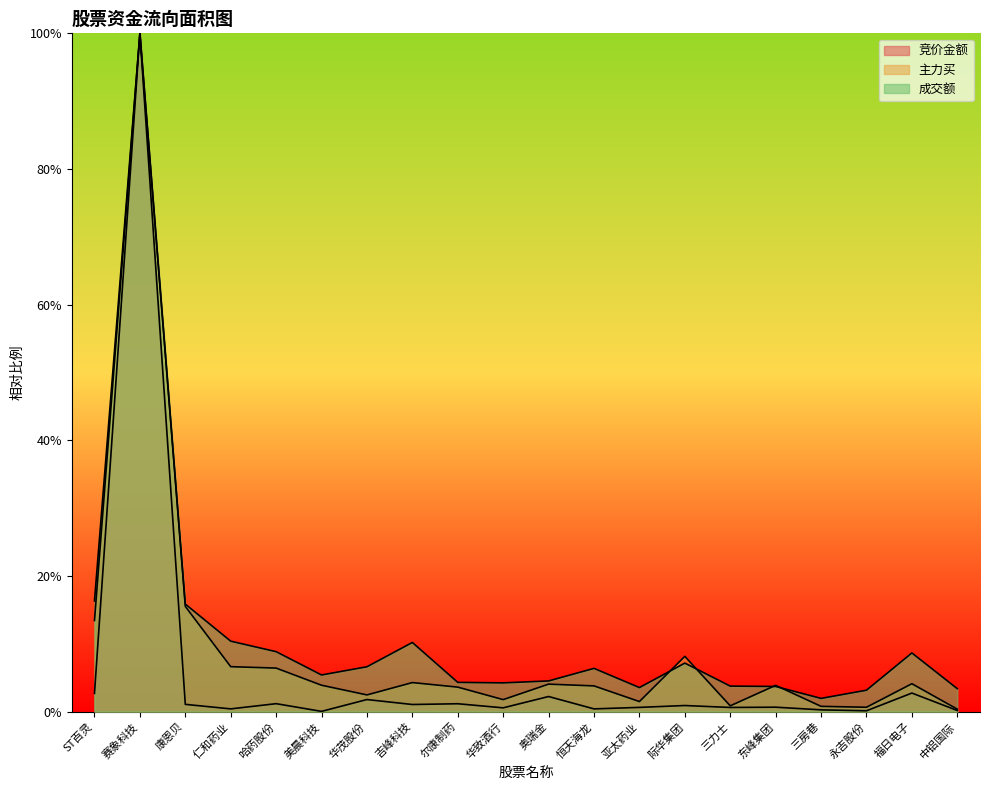

Between 福日电子 and 仁和药业, which is larger?

福日电子